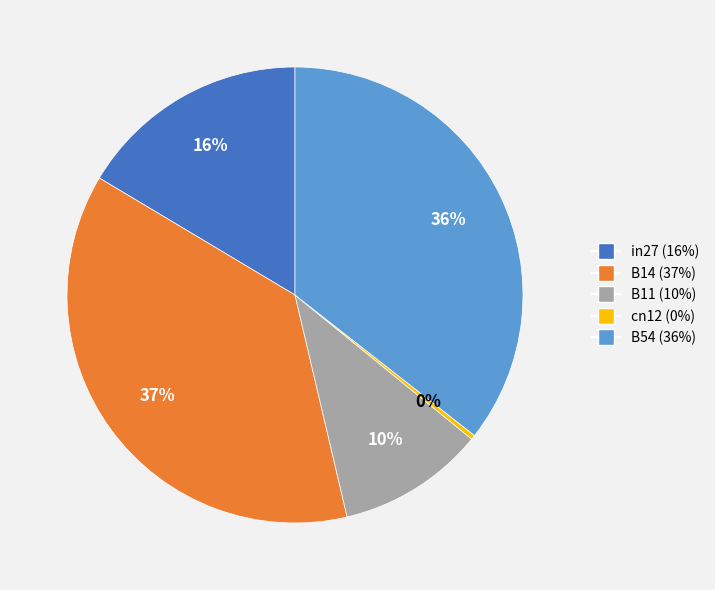

Count the number of slices in the pie.

5